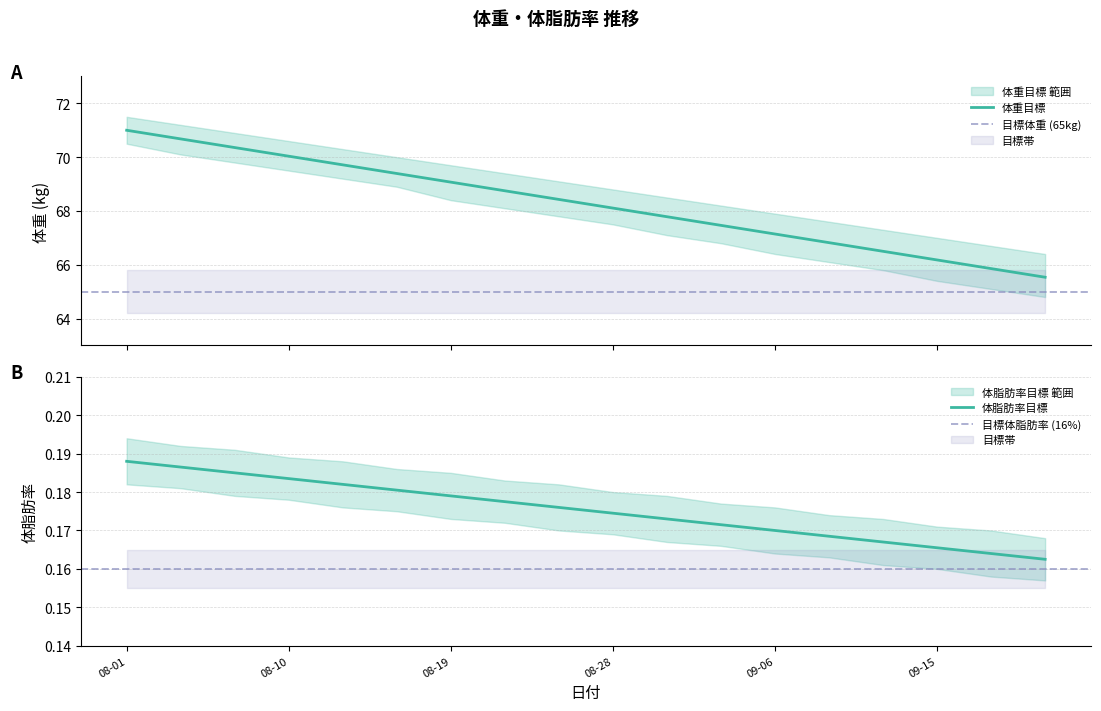

Reading left to right, what are all the values shown in this chart?

体重目標: 71.0	70.7	70.4	70.0	69.7	69.4	69.1	68.7	68.4	68.1	67.8	67.5	67.1	66.8	66.5	66.2	65.9	65.5
体脂肪率目標: 0.2	0.2	0.2	0.2	0.2	0.2	0.2	0.2	0.2	0.2	0.2	0.2	0.2	0.2	0.2	0.2	0.2	0.2